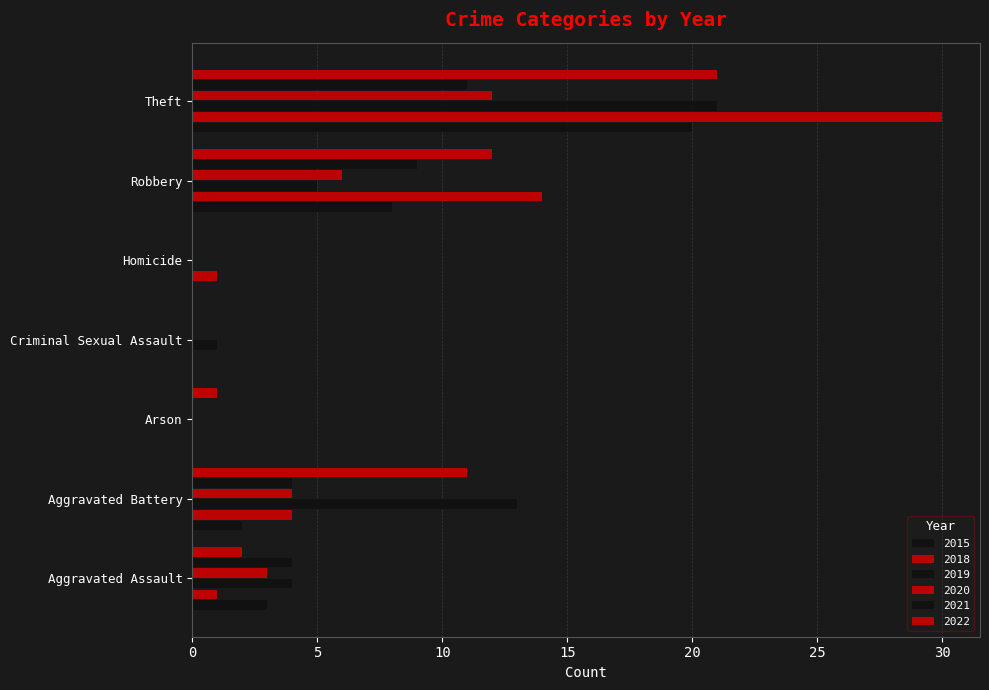

Rank the series by their maximum value, from lowest to highest.

2021, 2020, 2015, 2019, 2022, 2018